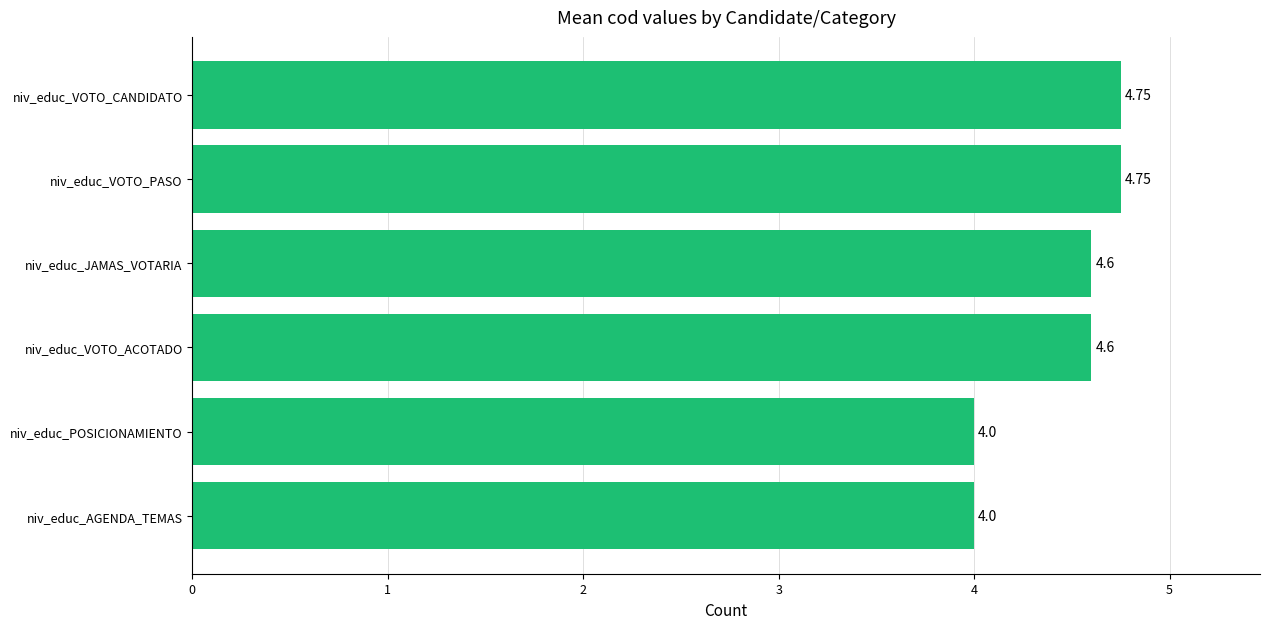

What is the change in value from niv_educ_AGENDA_TEMAS to niv_educ_JAMAS_VOTARIA?

+0.6